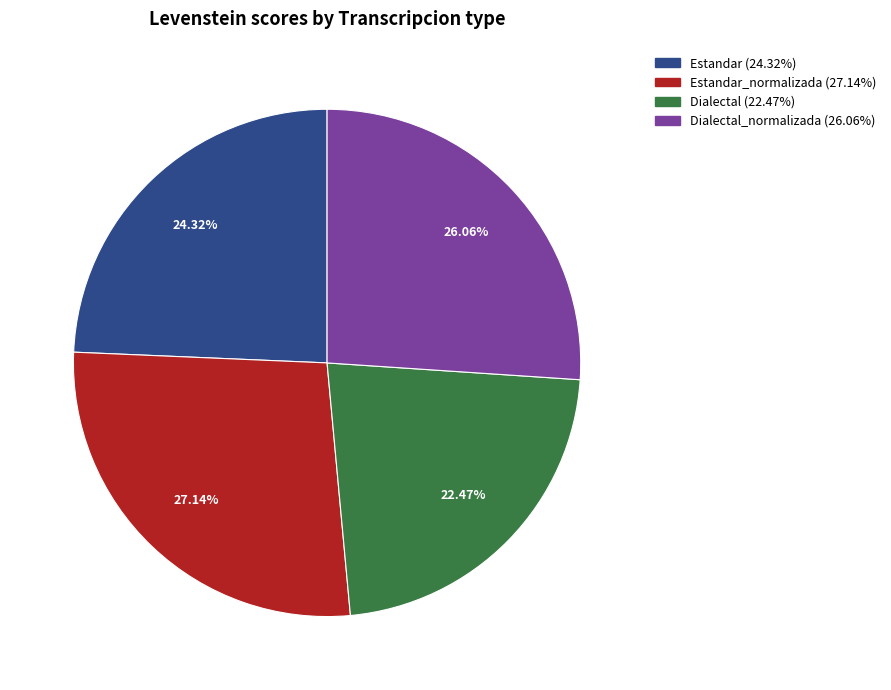

Is there any slice that represents more than half of the pie?

No